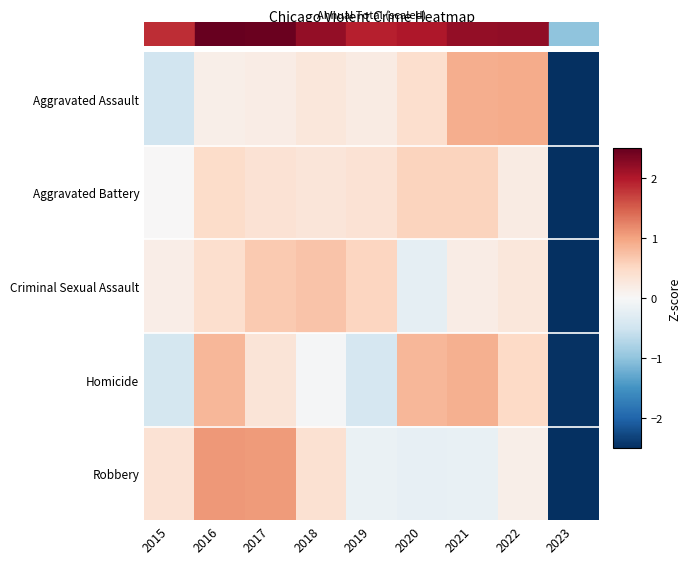

What is the difference between the highest and lowest values at 2020?

1.1